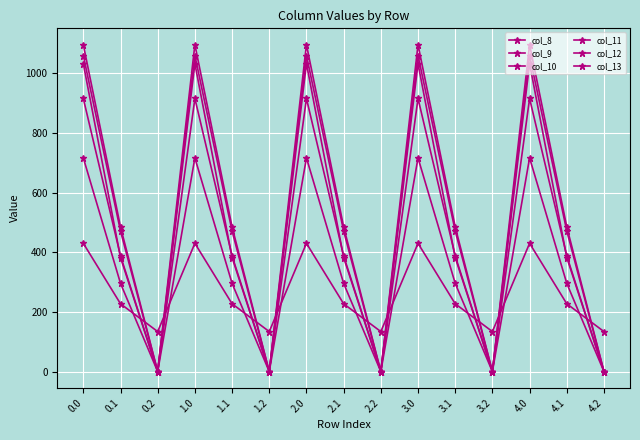

True or false: col_11 and col_13 intersect in this chart.

False